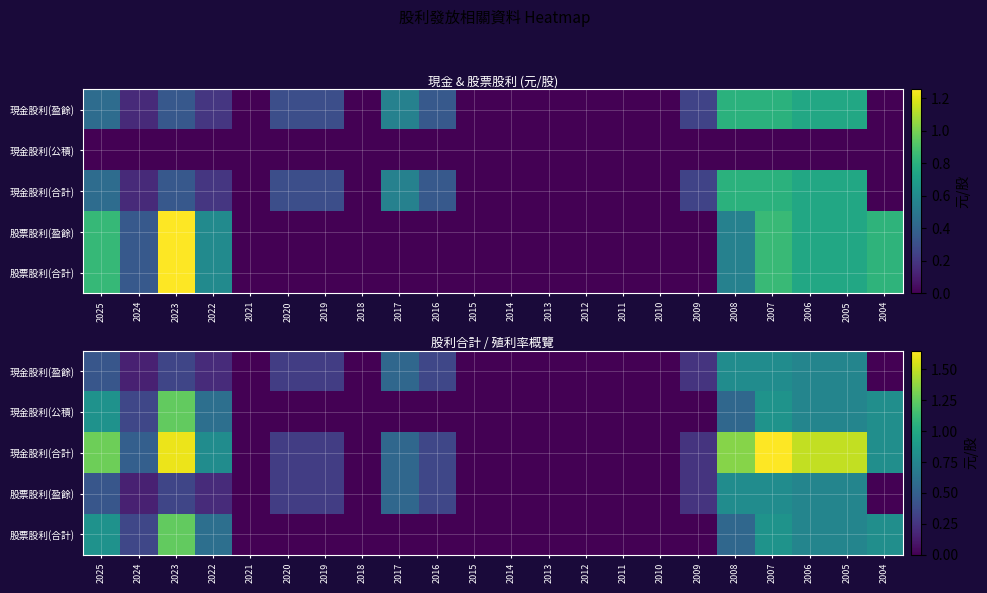

True or false: 現金股利(公積) has a value of 0.0 at 2009.

True